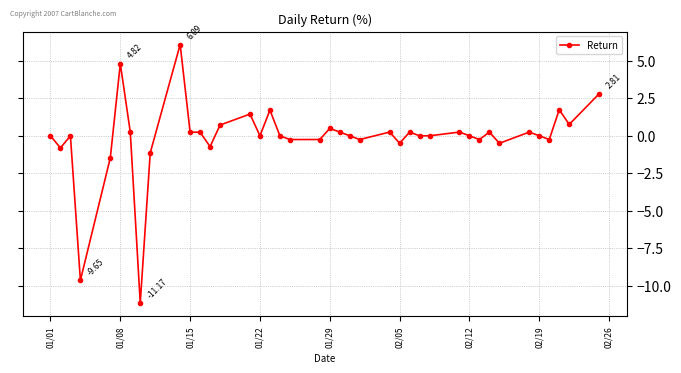

What is the sum of all values?

-4.4